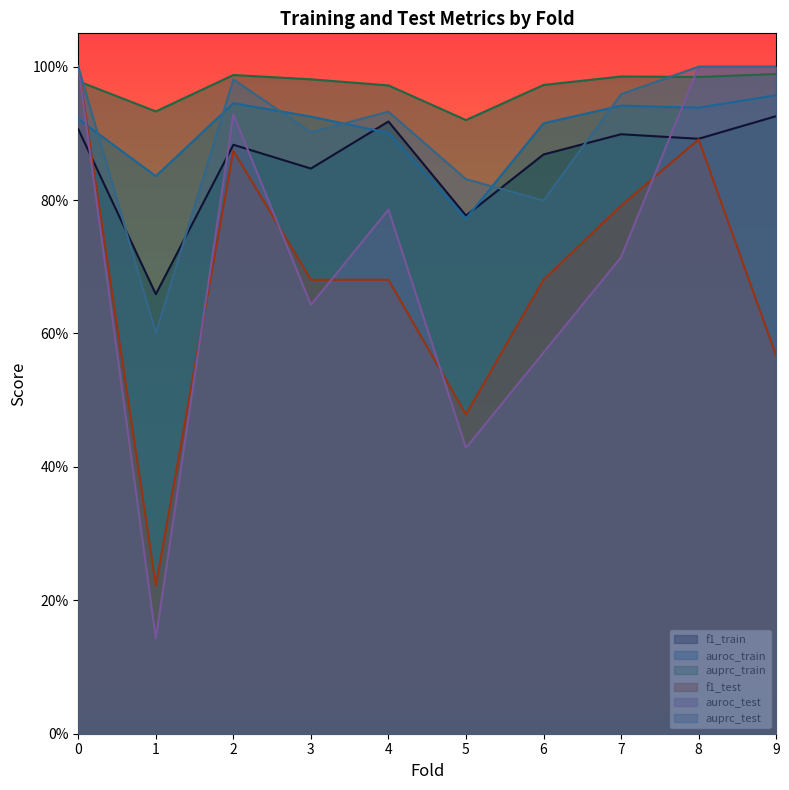

True or false: f1_train and auprc_train cross at least once.

False